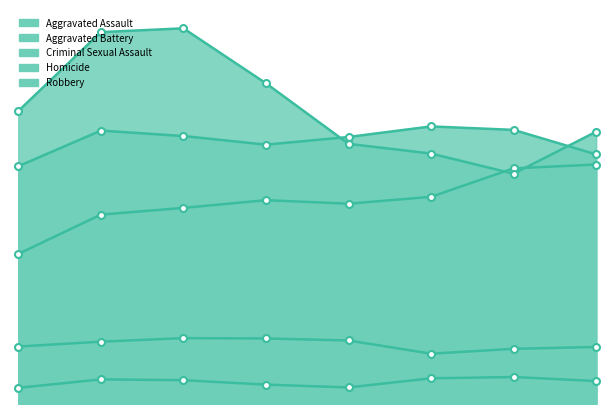

Reading left to right, extract all data points from this chart.

Aggravated Assault: 2897	3655	3785	3934	3866	3999	4549	4622
Aggravated Battery: 4589	5277	5172	5006	5154	5358	5291	4818
Criminal Sexual Assault: 1109	1203	1271	1265	1226	971	1065	1101
Homicide: 312	475	460	374	320	496	521	443
Robbery: 5654	7178	7251	6190	5022	4834	4445	5256